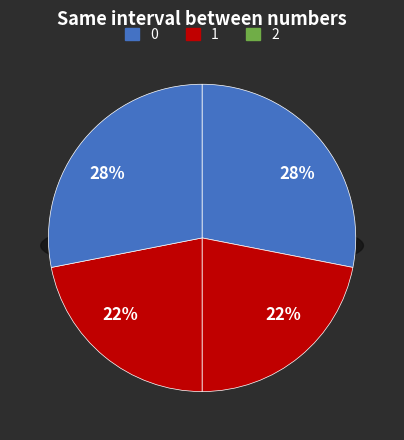

Is 题易元吉獐猿两图二首 其二 the majority of the pie?

No